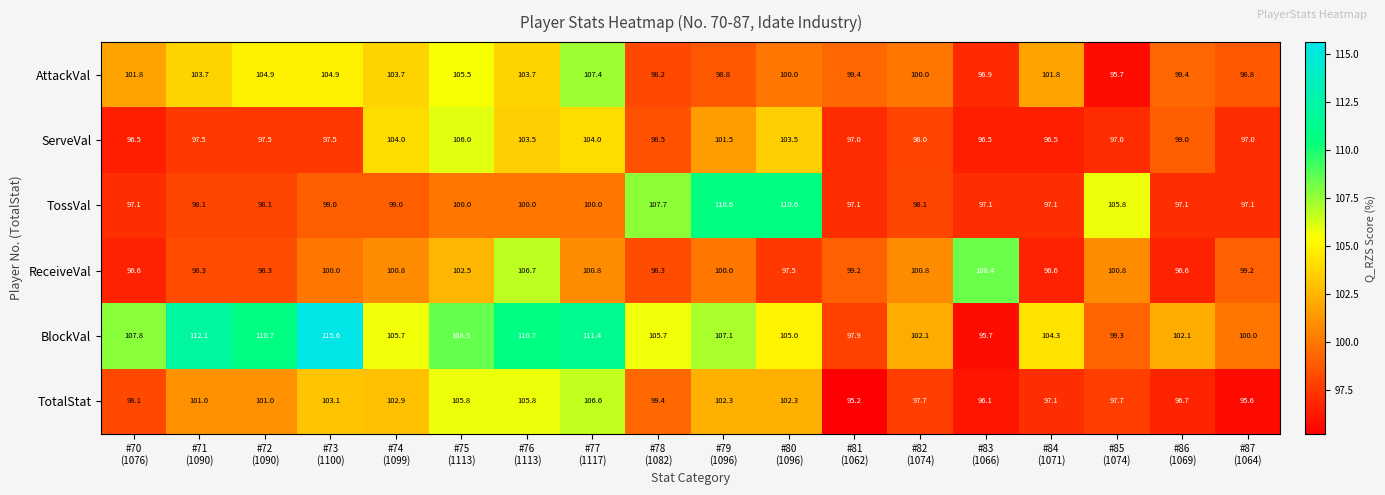

At how many categories does at least one series exceed 98?

18